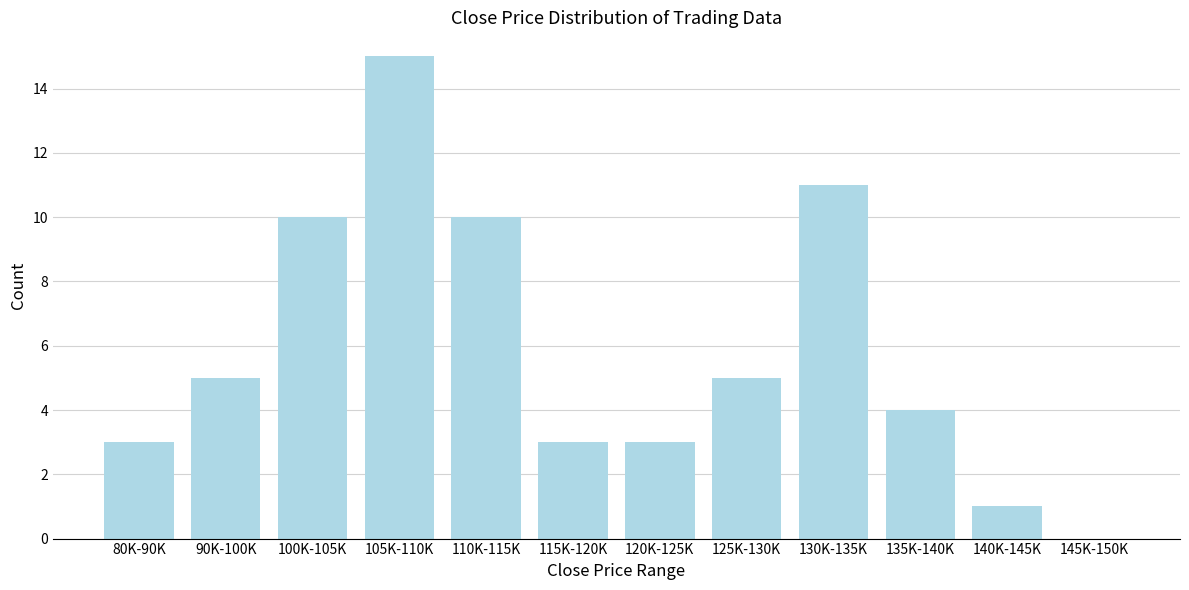

Reading left to right, transcribe all the data shown in this chart.

80K-90K=3	90K-100K=5	100K-105K=10	105K-110K=15	110K-115K=10	115K-120K=3	120K-125K=3	125K-130K=5	130K-135K=11	135K-140K=4	140K-145K=1	145K-150K=0